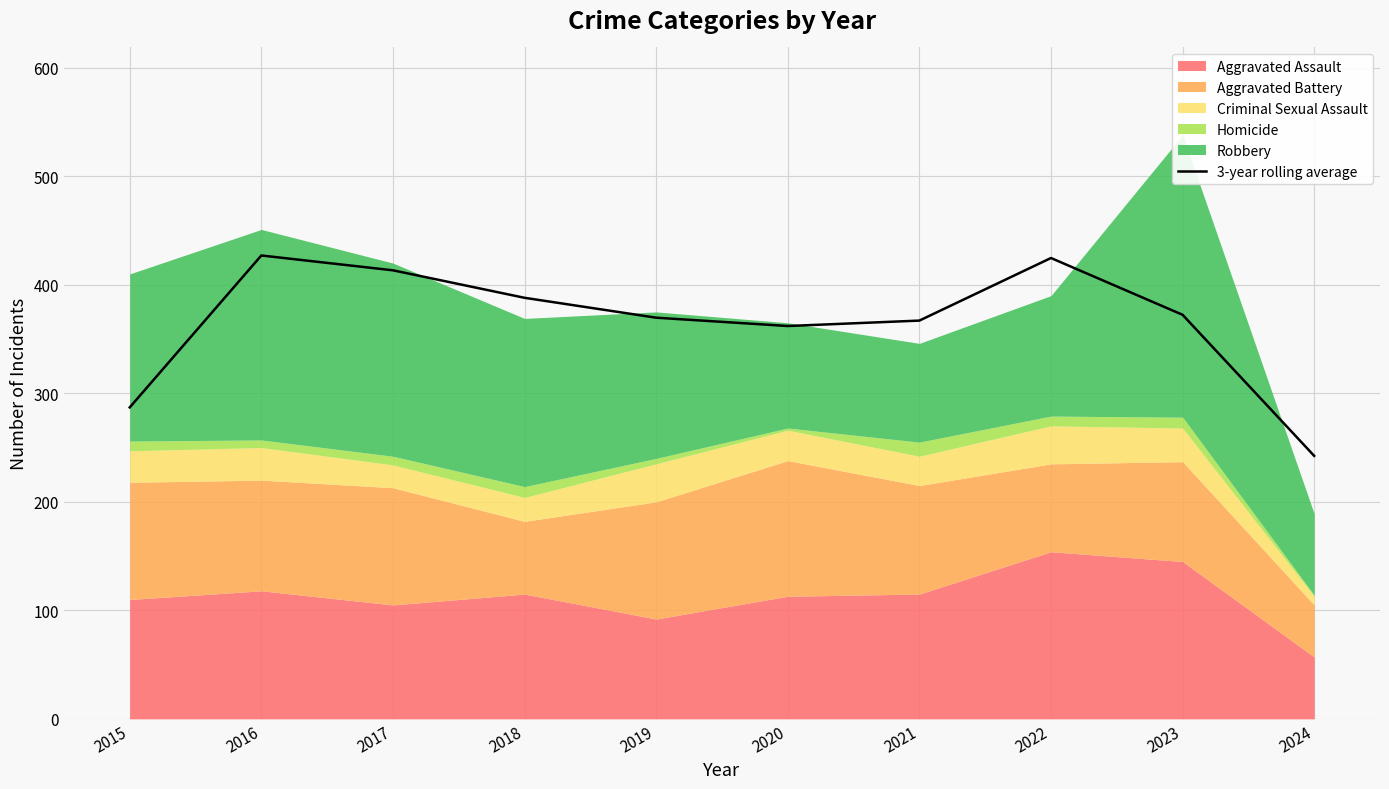

List the labels in order of value, smallest first.

2024, 2015, 2020, 2021, 2019, 2023, 2018, 2017, 2022, 2016